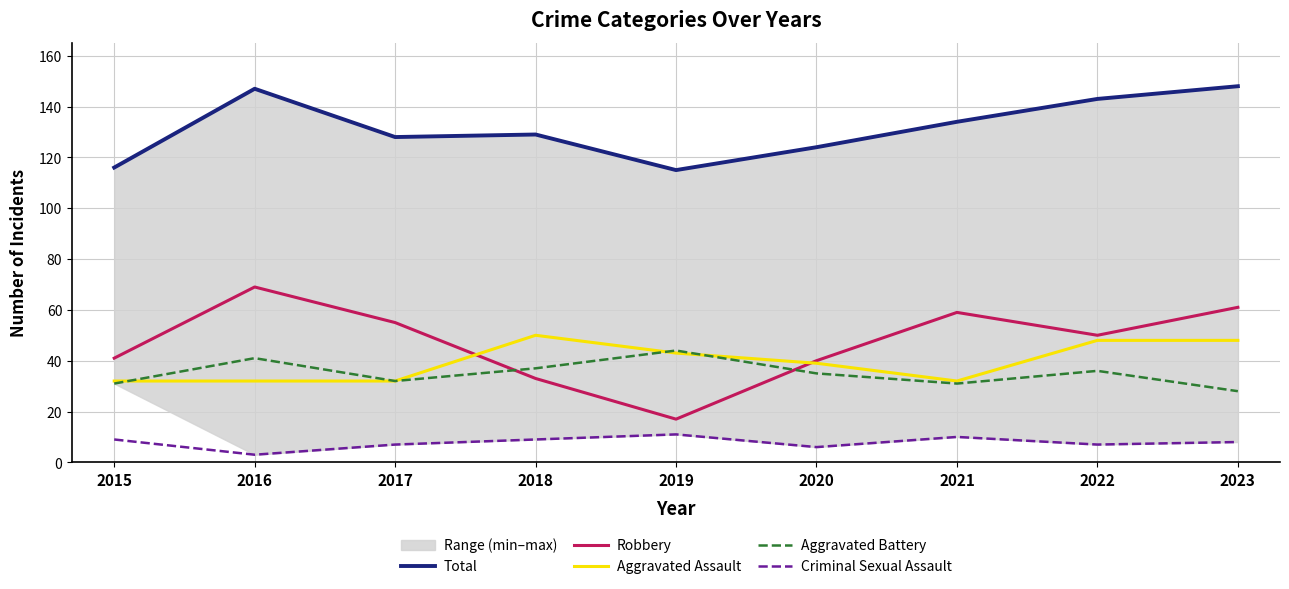

What is the sum of the Total values at 2018 and 2020?

253